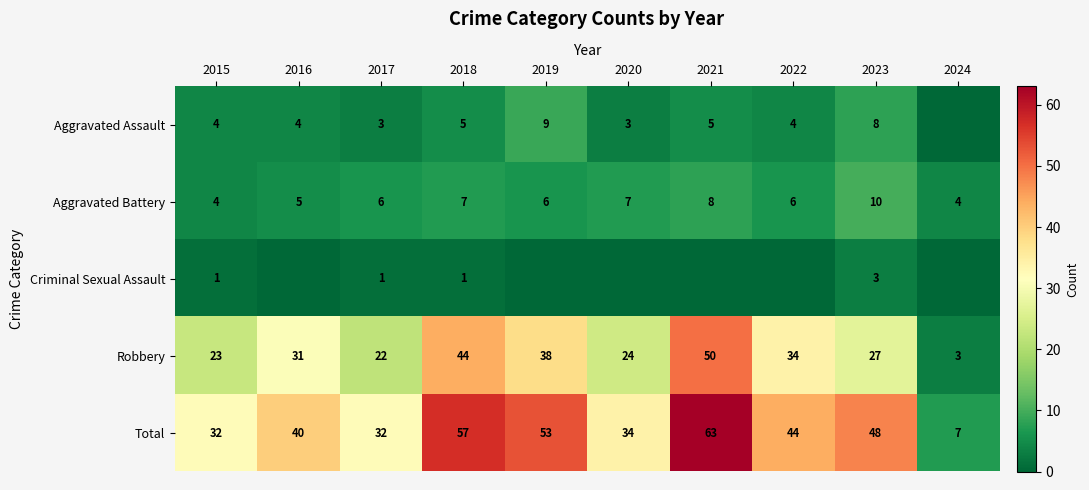

What is the difference between the Robbery values at 2018 and 2017?

22